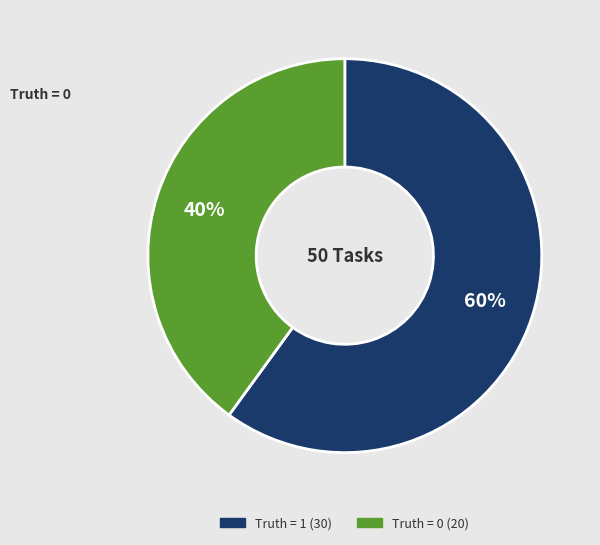

Which category has the smallest portion of the pie?

Truth = 0